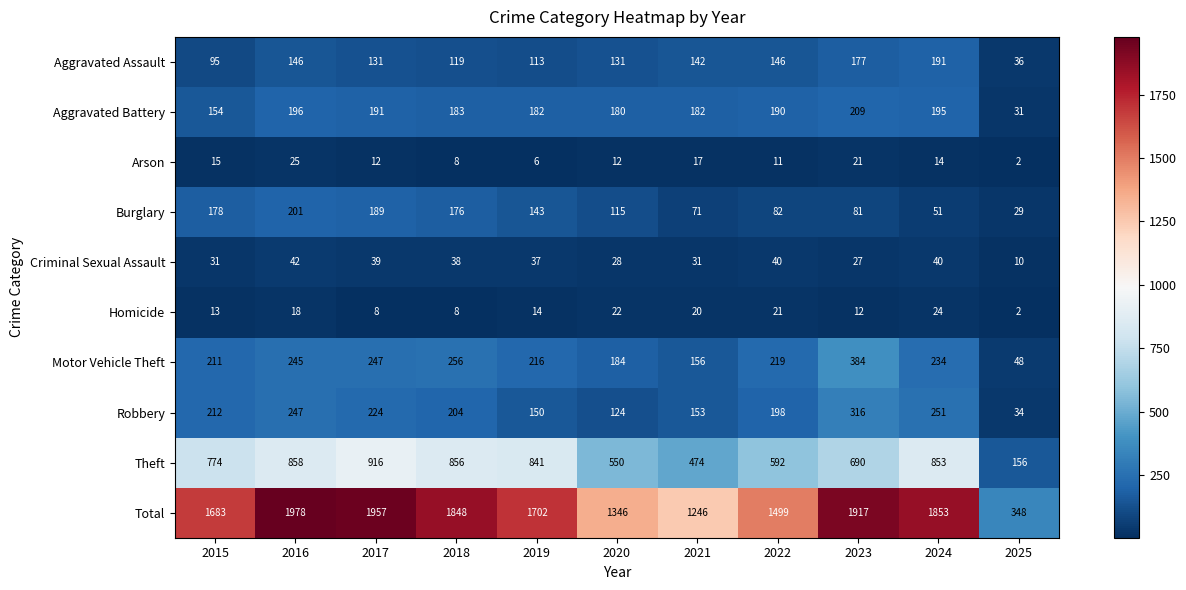

Rank the series at 2021 from lowest to highest value.

Arson, Homicide, Criminal Sexual Assault, Burglary, Aggravated Assault, Robbery, Motor Vehicle Theft, Aggravated Battery, Theft, Total